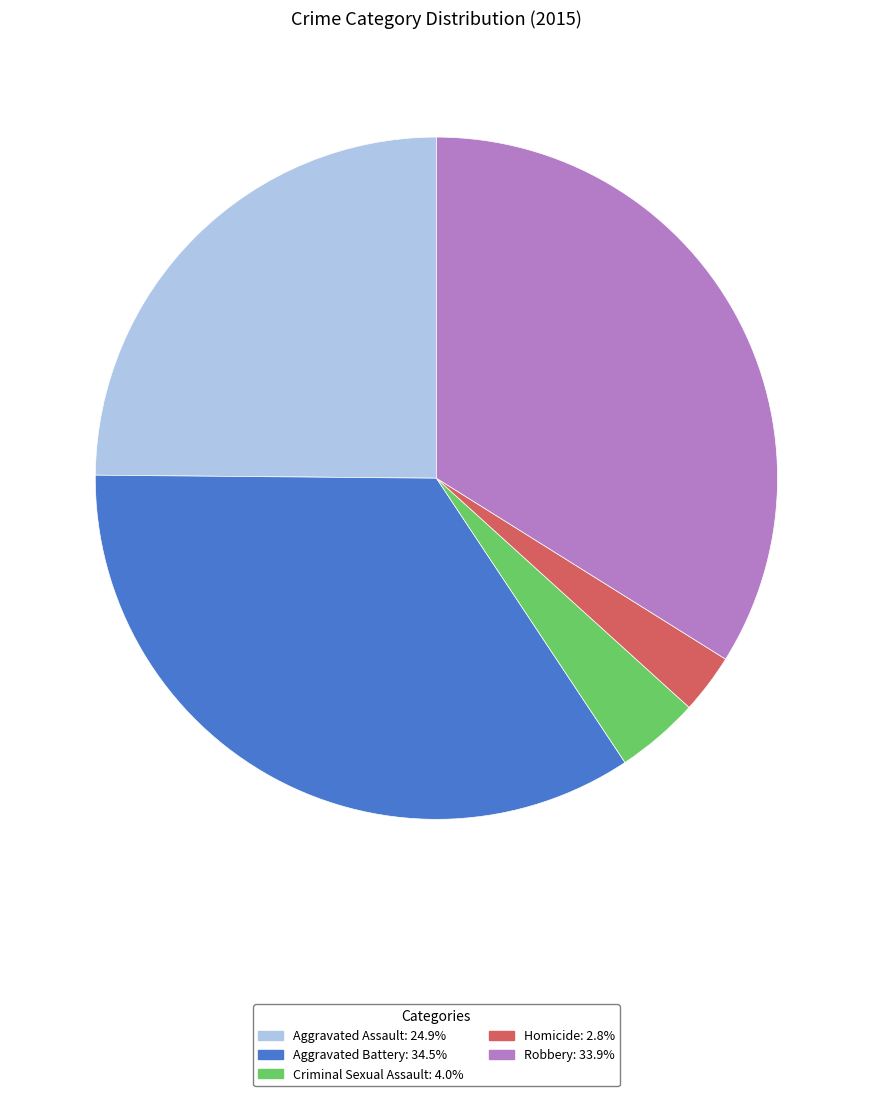

Do Criminal Sexual Assault and Aggravated Battery together represent more than half of the pie?

No